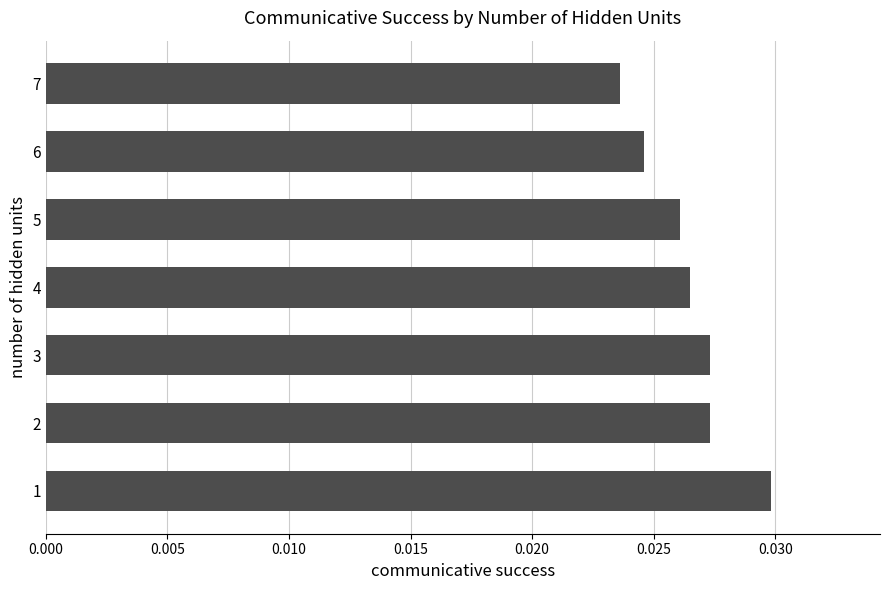

Does the chart contain stacked bars?

No